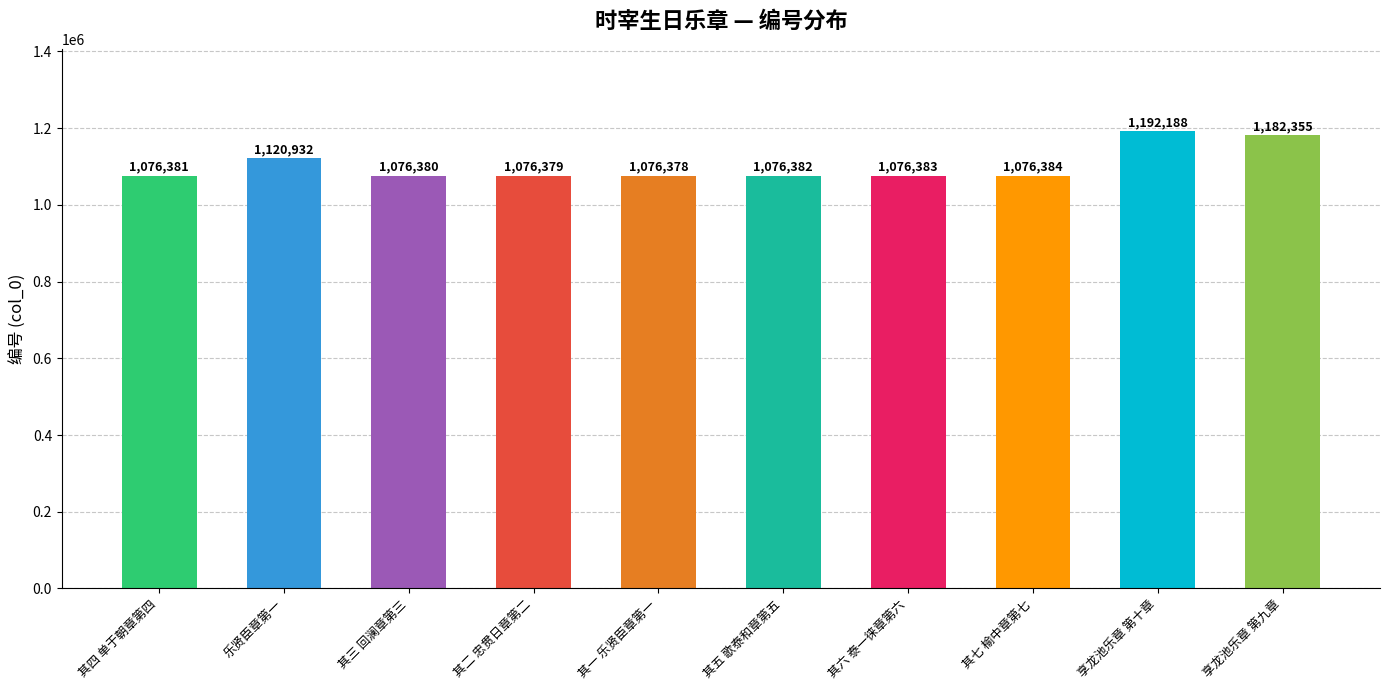

What is the label of the 9th bar from the right?

乐贤臣章第一